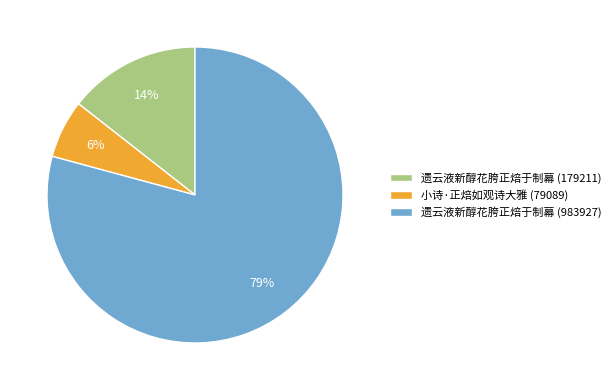

Approximately how many times larger is the value at 遗云液新醇花胯正焙于制幕 (179211) compared to 小诗·正焙如观诗大雅 (79089)?

2.3